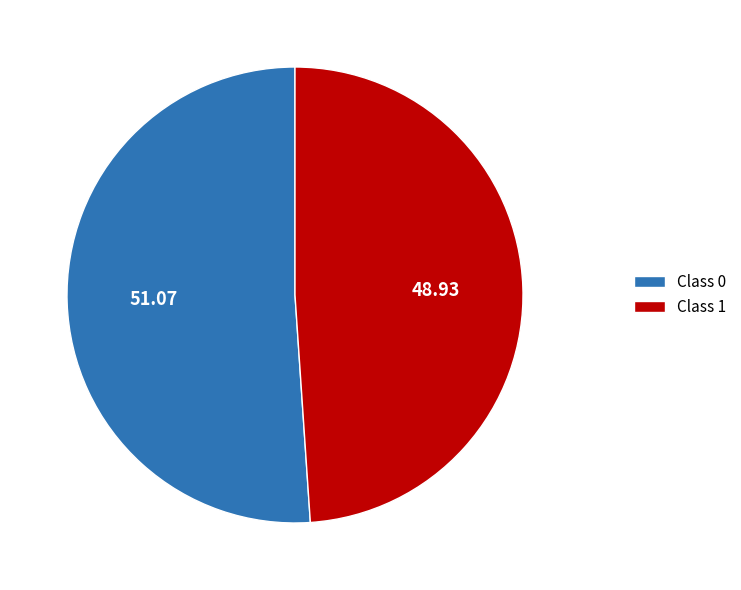

Is the sum of Class 0 and Class 1 greater than half?

Yes